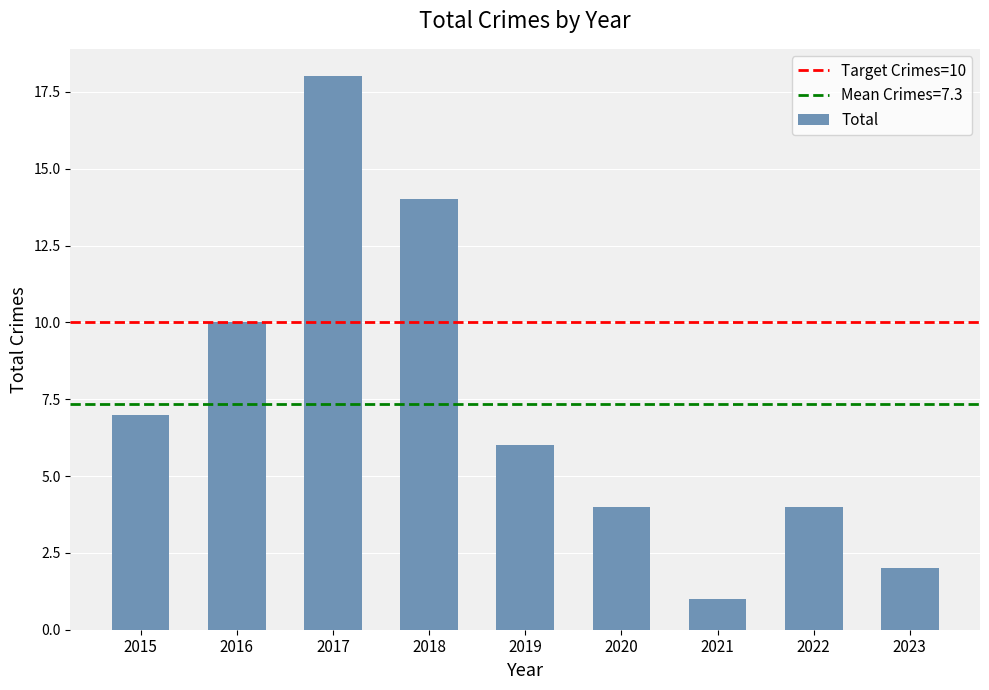

How many values are below 6?

4